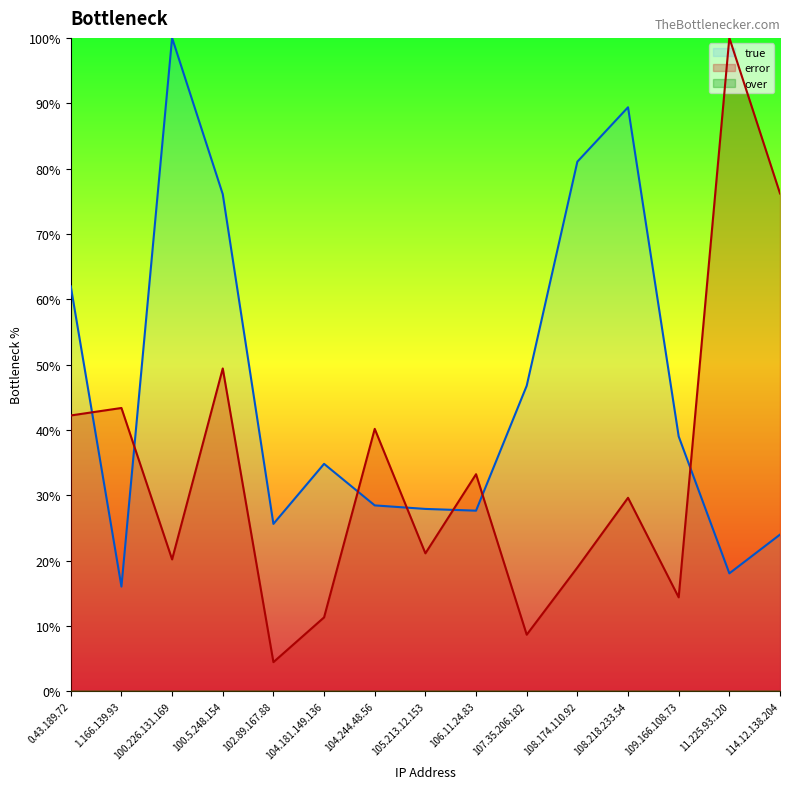

Count the number of data series in this chart.

2